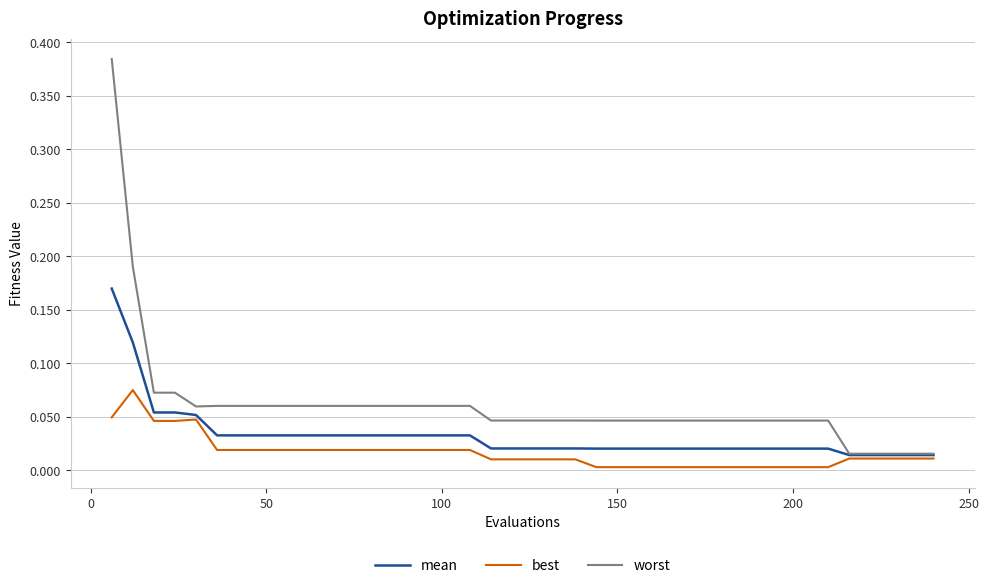

Rank the series by their maximum value, from lowest to highest.

best, mean, worst